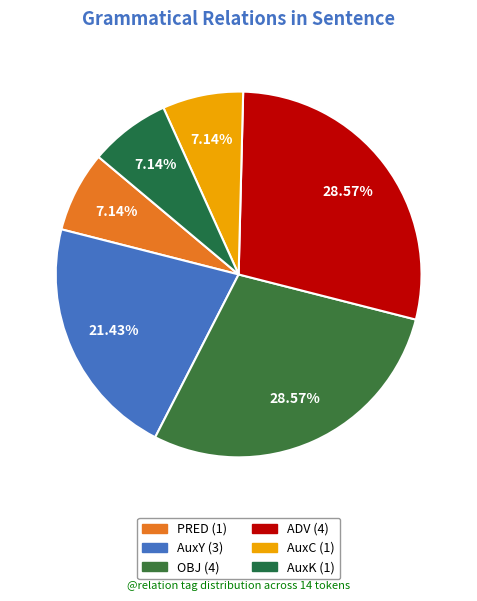

Is there any slice that represents more than half of the pie?

No